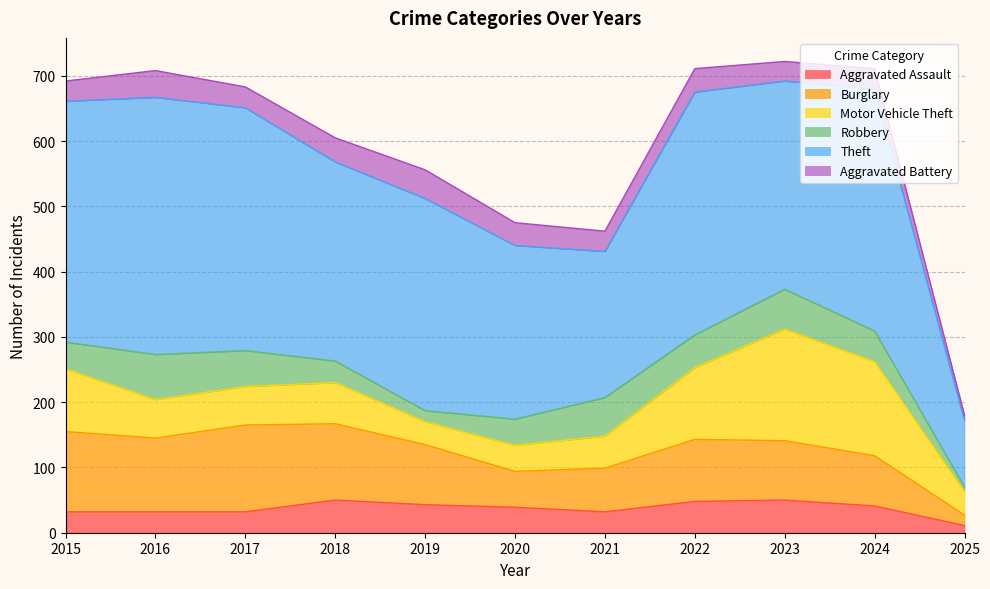

Where do Aggravated Assault and Robbery first cross each other?

2017 and 2018